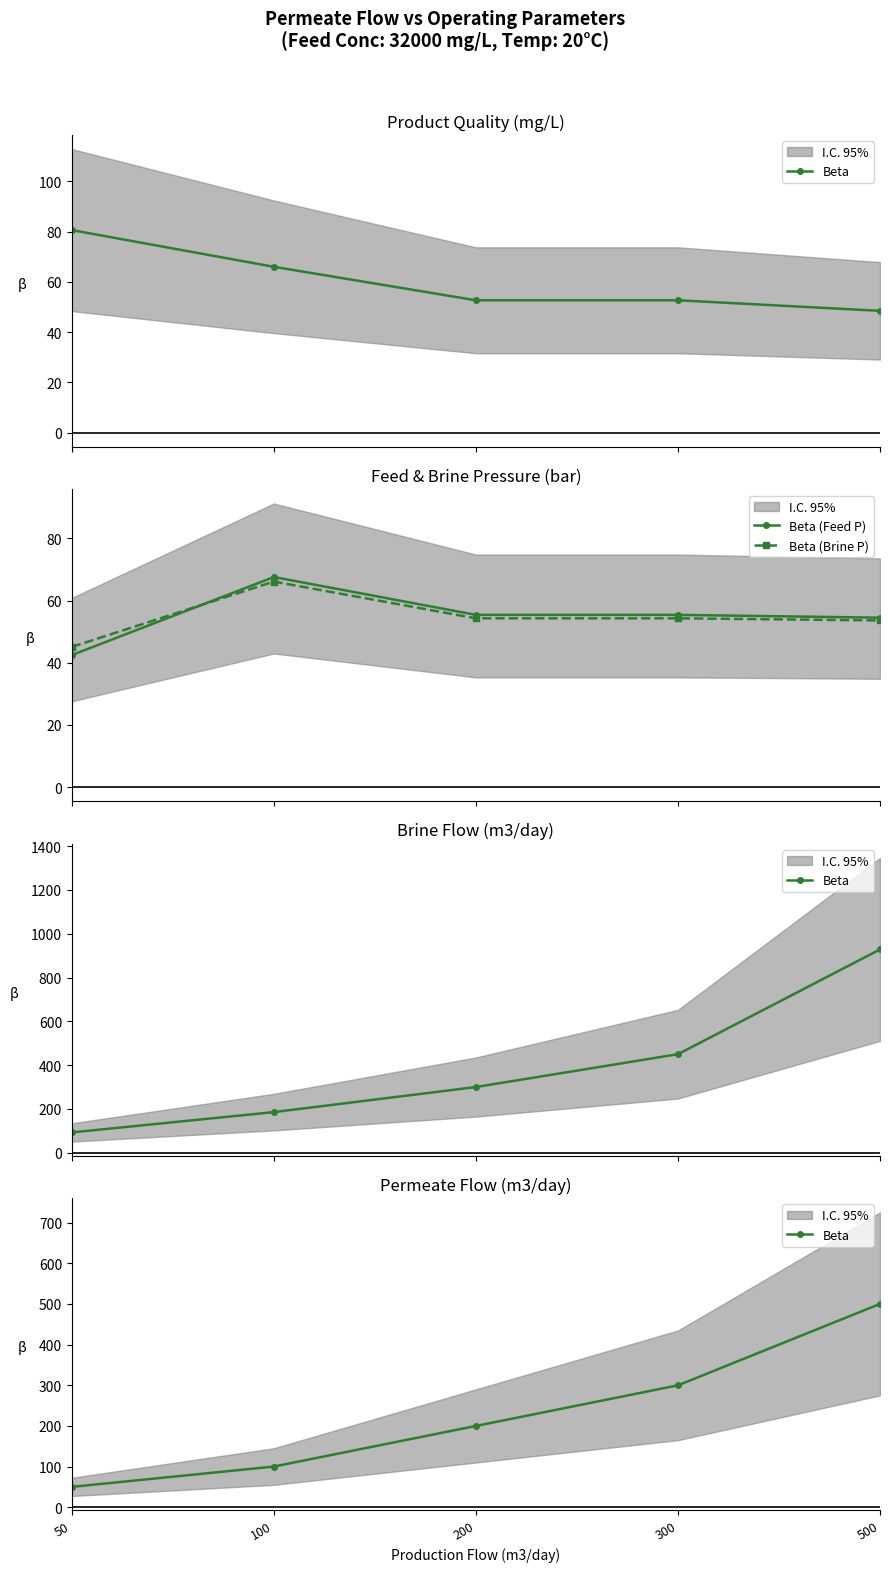

Which series has the widest spread of values?

Beta